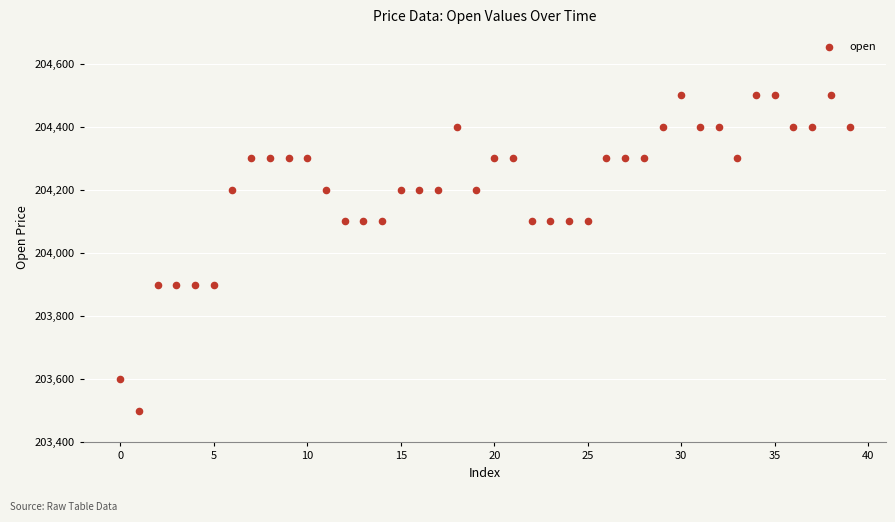

What is the range of Y values (max minus min)?

1000